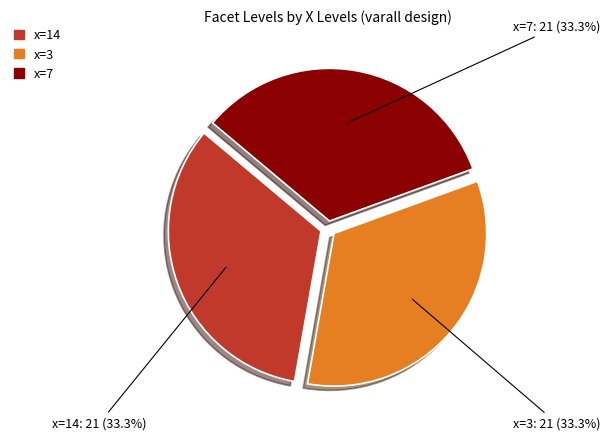

Is there a majority slice in this chart?

No